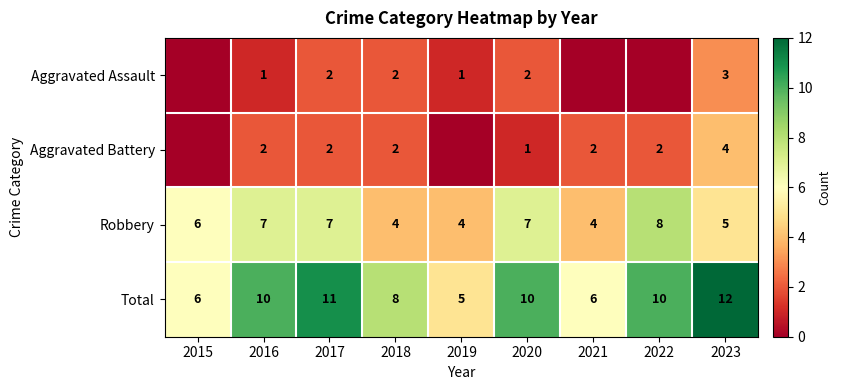

How many categories are shown in the chart?

9